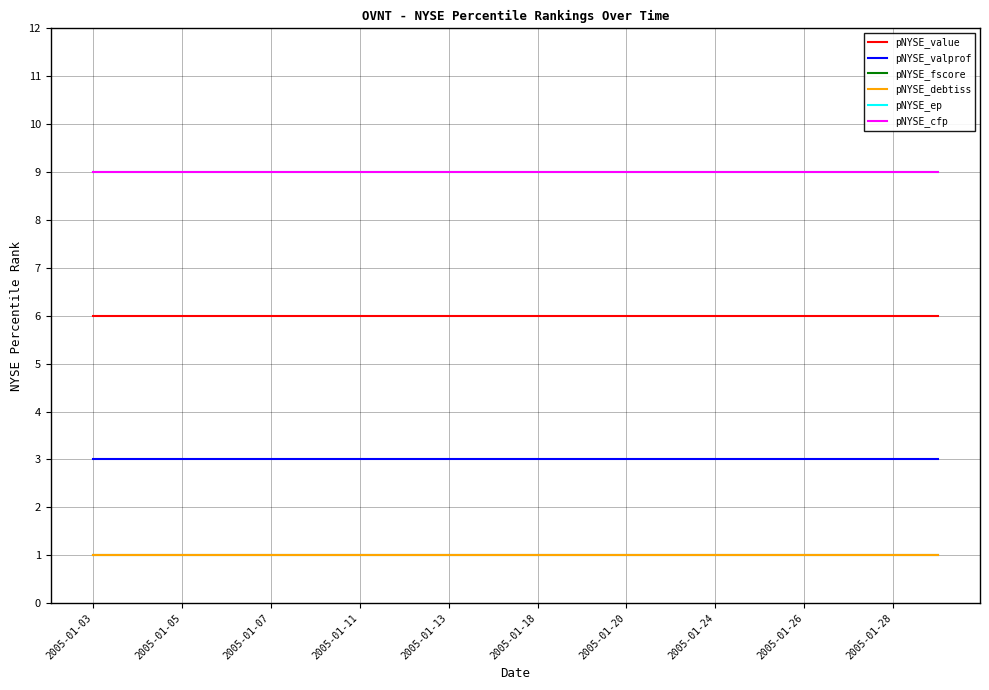

What is the average value of the pNYSE_value series?

6